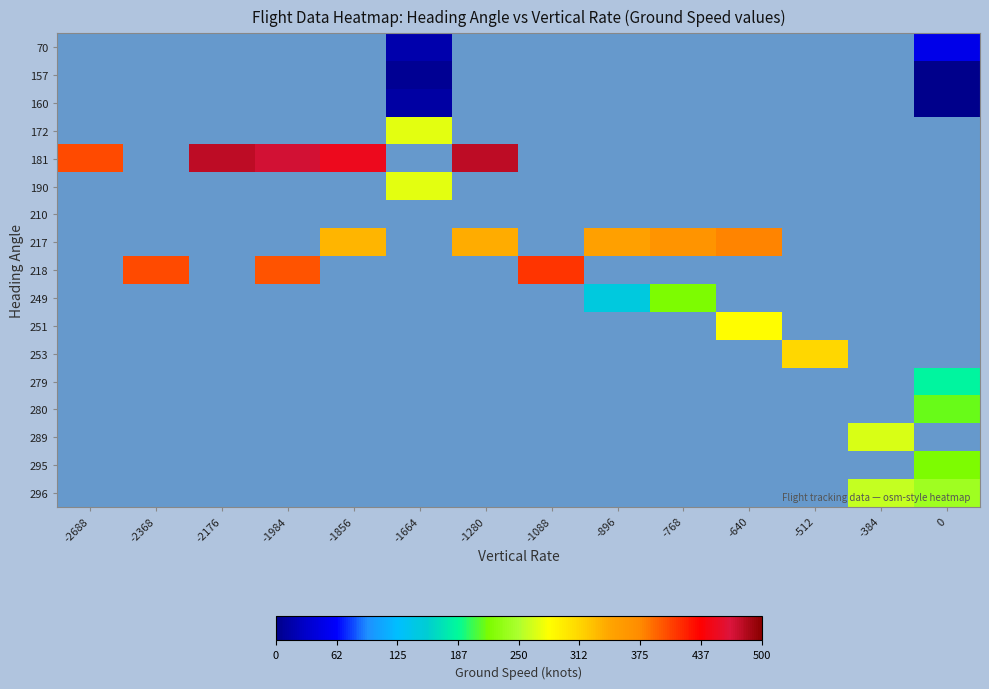

What is the smallest value displayed?

1.0